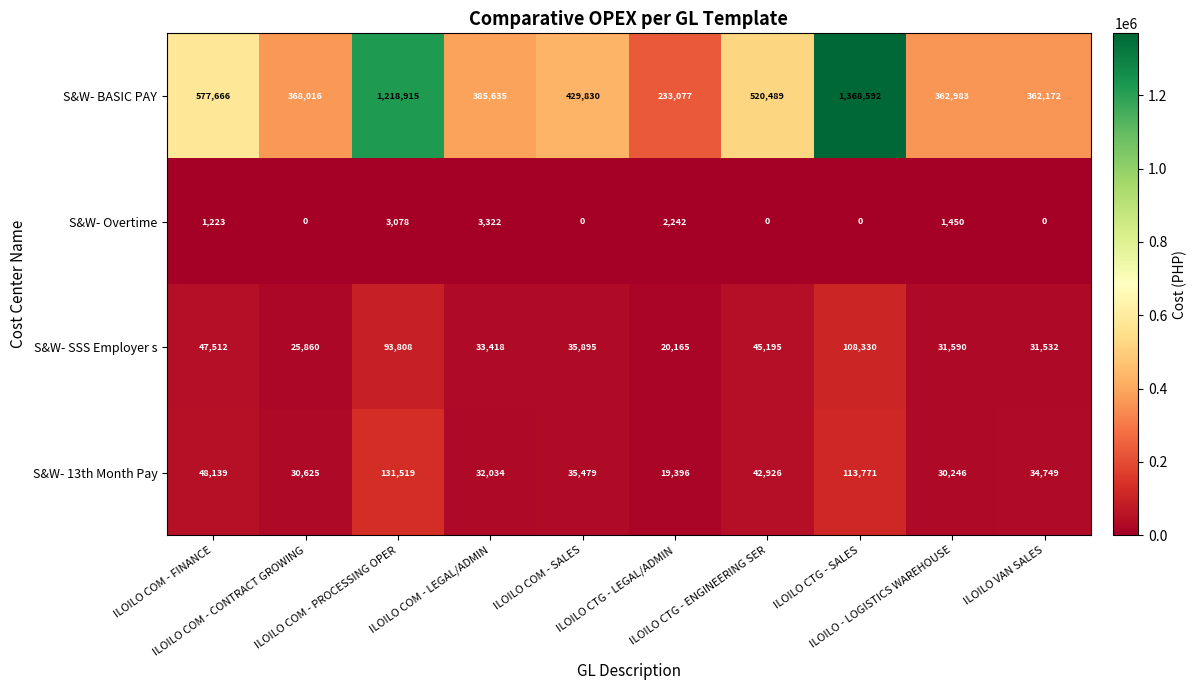

What is the difference between the maximum and minimum values in the S&W- 13th Month Pay series?

112123